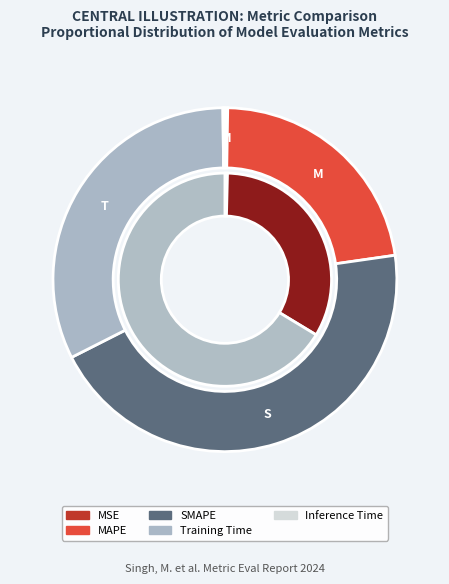

To the nearest percent, what is the difference between the largest and smallest slice percentages?

45%